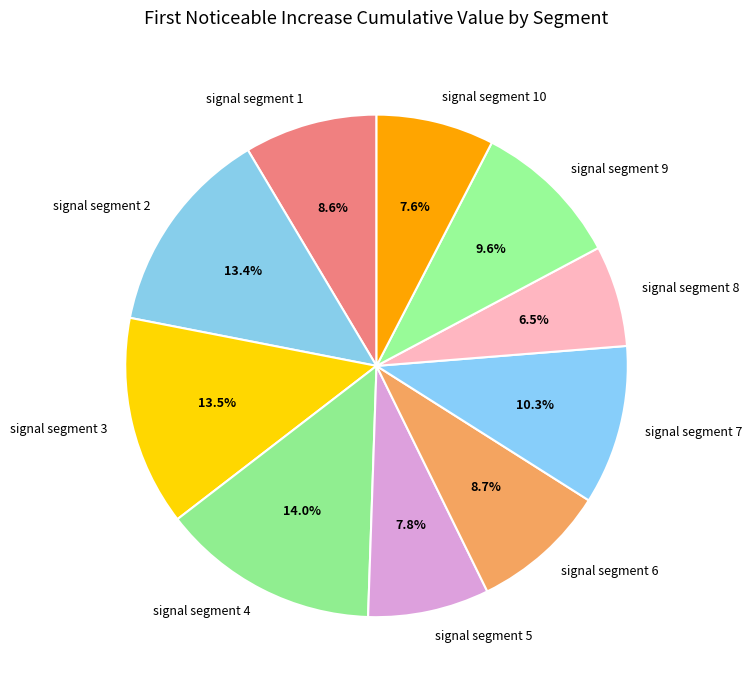

Is there any slice that represents more than half of the pie?

No